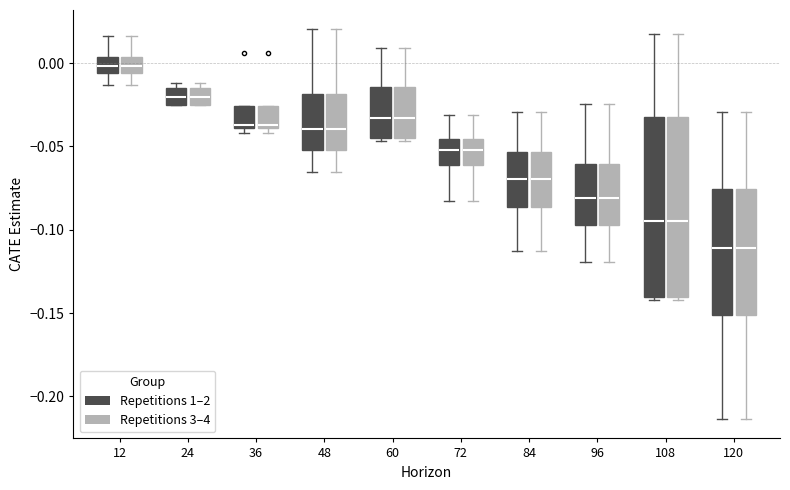

Reading left to right, transcribe this box plot: for each box, give where its median line is, the range the box spans, and where its two whiskers end, as read against the y-axis. The values are not printed on the chart, so give them approximately, as read against the axis.

12 (Repetitions 1–2): median 0.000, box -0.005 to 0.005, whiskers -0.015 to 0.015
12 (Repetitions 3–4): median 0.000, box -0.005 to 0.005, whiskers -0.015 to 0.015
24 (Repetitions 1–2): median -0.020, box -0.025 to -0.015, whiskers -0.025 to -0.010
24 (Repetitions 3–4): median -0.020, box -0.025 to -0.015, whiskers -0.025 to -0.010
36 (Repetitions 1–2): median -0.035, box -0.040 to -0.025, whiskers -0.040 (just below the box's lower edge) to -0.025
36 (Repetitions 3–4): median -0.035, box -0.040 to -0.025, whiskers -0.040 (just below the box's lower edge) to -0.025
48 (Repetitions 1–2): median -0.040, box -0.050 to -0.020, whiskers -0.065 to 0.020
48 (Repetitions 3–4): median -0.040, box -0.050 to -0.020, whiskers -0.065 to 0.020
60 (Repetitions 1–2): median -0.035, box -0.045 to -0.015, whiskers -0.045 (just below the box's lower edge) to 0.010
60 (Repetitions 3–4): median -0.035, box -0.045 to -0.015, whiskers -0.045 (just below the box's lower edge) to 0.010
72 (Repetitions 1–2): median -0.050, box -0.060 to -0.045, whiskers -0.080 to -0.030
72 (Repetitions 3–4): median -0.050, box -0.060 to -0.045, whiskers -0.080 to -0.030
84 (Repetitions 1–2): median -0.070, box -0.085 to -0.055, whiskers -0.115 to -0.030
84 (Repetitions 3–4): median -0.070, box -0.085 to -0.055, whiskers -0.115 to -0.030
96 (Repetitions 1–2): median -0.080, box -0.095 to -0.060, whiskers -0.120 to -0.025
96 (Repetitions 3–4): median -0.080, box -0.095 to -0.060, whiskers -0.120 to -0.025
108 (Repetitions 1–2): median -0.095, box -0.140 to -0.030, whiskers -0.140 (just below the box's lower edge) to 0.015
108 (Repetitions 3–4): median -0.095, box -0.140 to -0.030, whiskers -0.140 (just below the box's lower edge) to 0.015
120 (Repetitions 1–2): median -0.110, box -0.150 to -0.075, whiskers -0.215 to -0.030
120 (Repetitions 3–4): median -0.110, box -0.150 to -0.075, whiskers -0.215 to -0.030